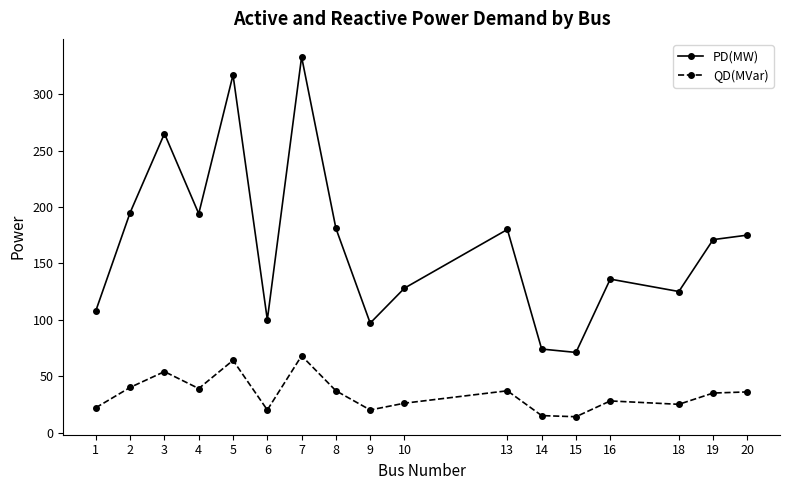

What is the sum of the QD(MVar) values at 9 and 8?

57